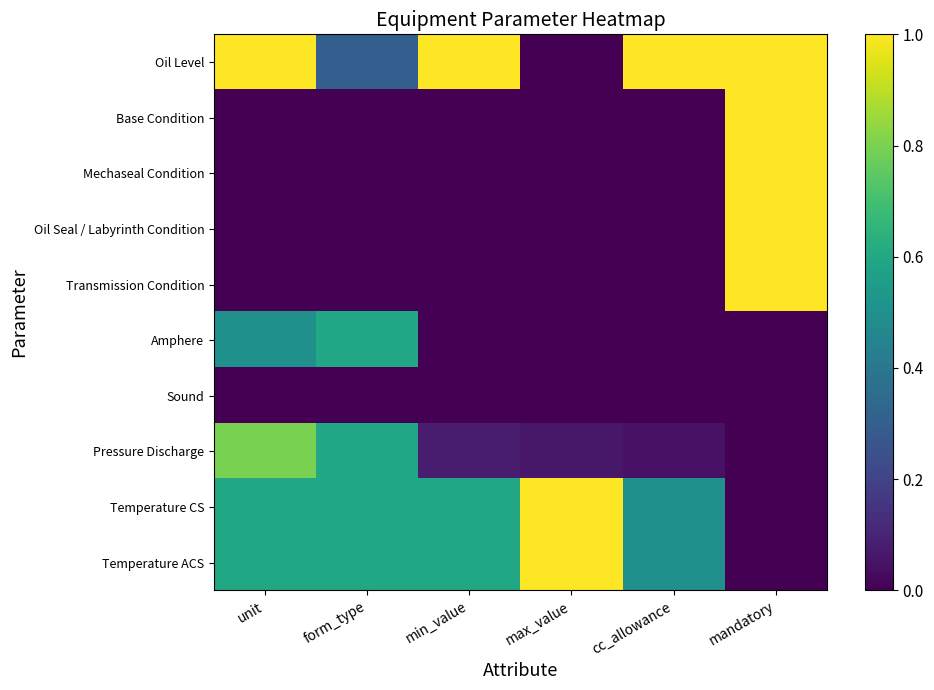

What is the spread (max minus min) of values at min_value?

1.0